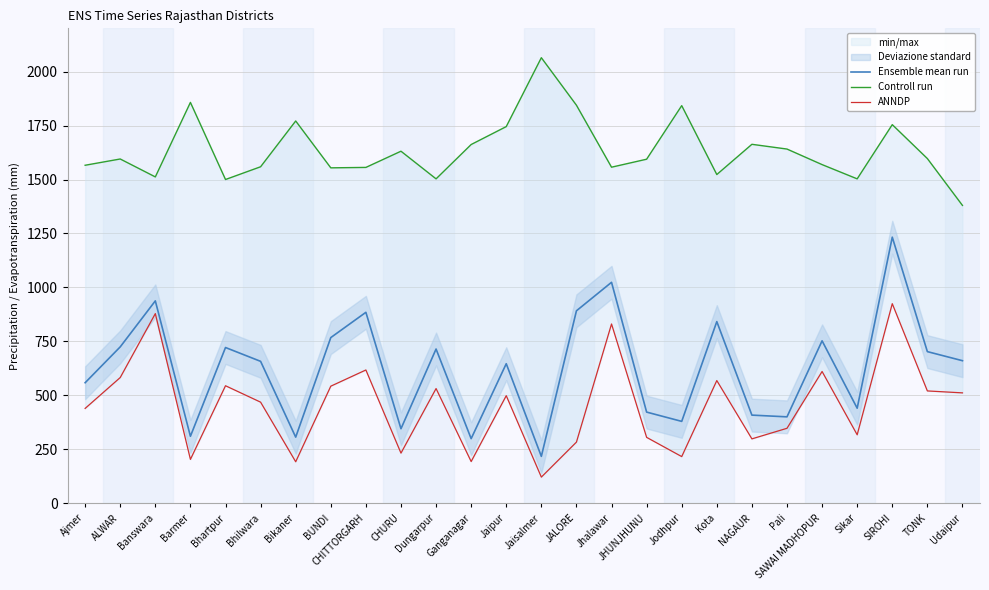

True or false: ANNDP and Controll run intersect in this chart.

False